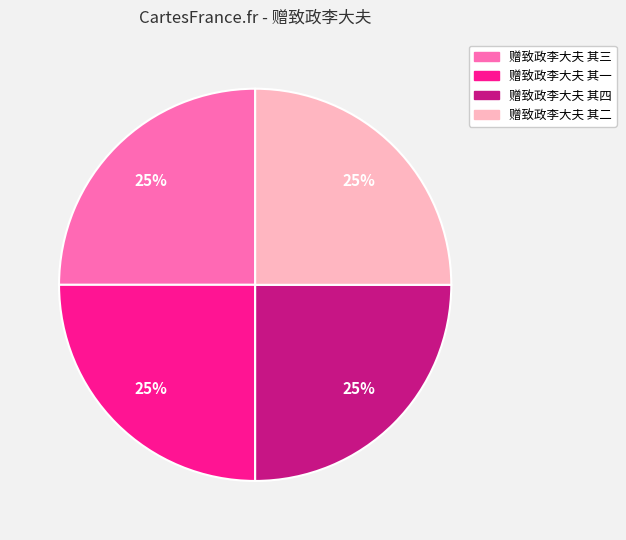

What percentage is the 赠致政李大夫 其四 slice, to the nearest percent?

25%